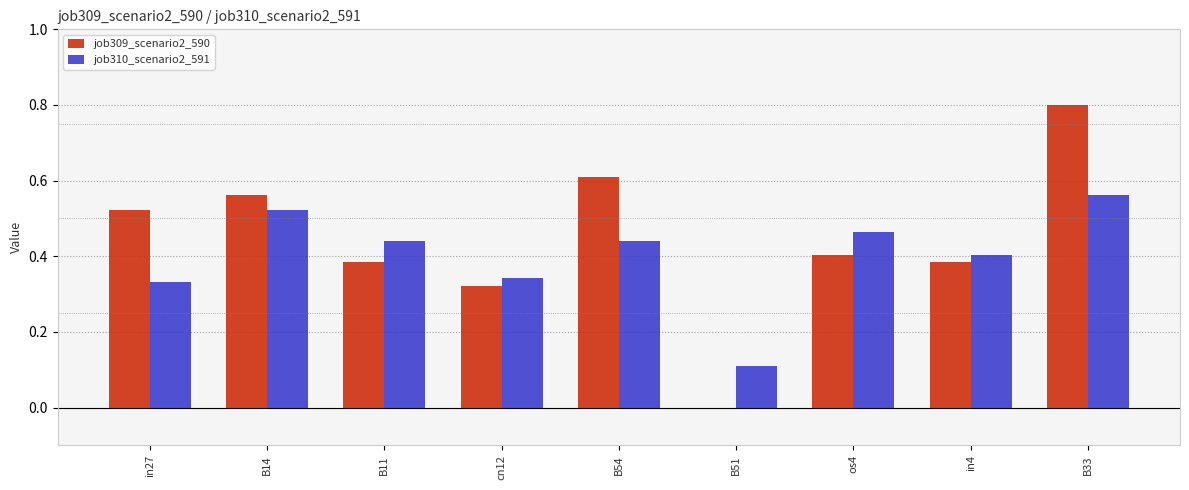

What is the greatest value displayed?

0.8